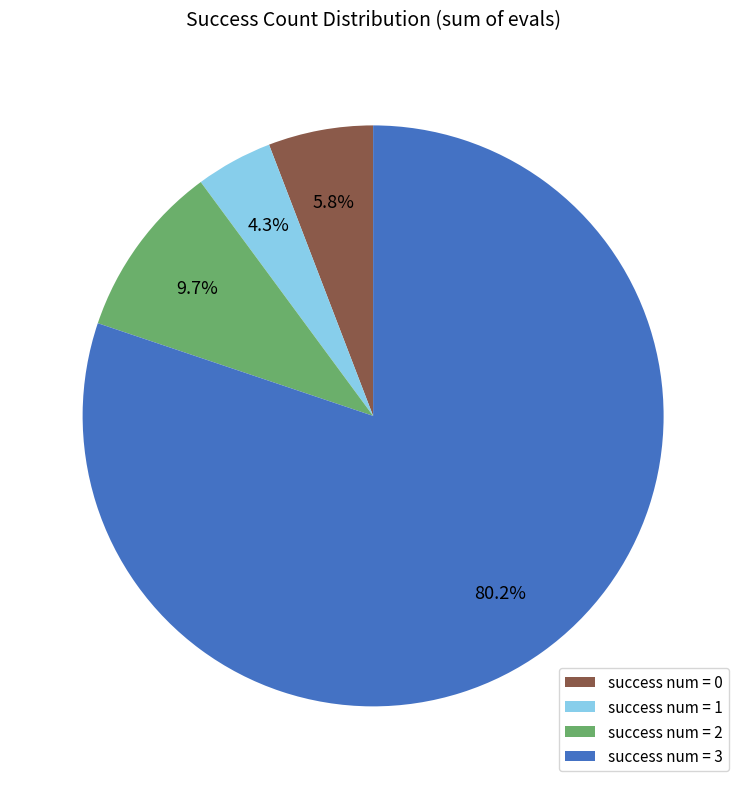

To the nearest percent, what is the difference between the largest and smallest slice percentages?

76%